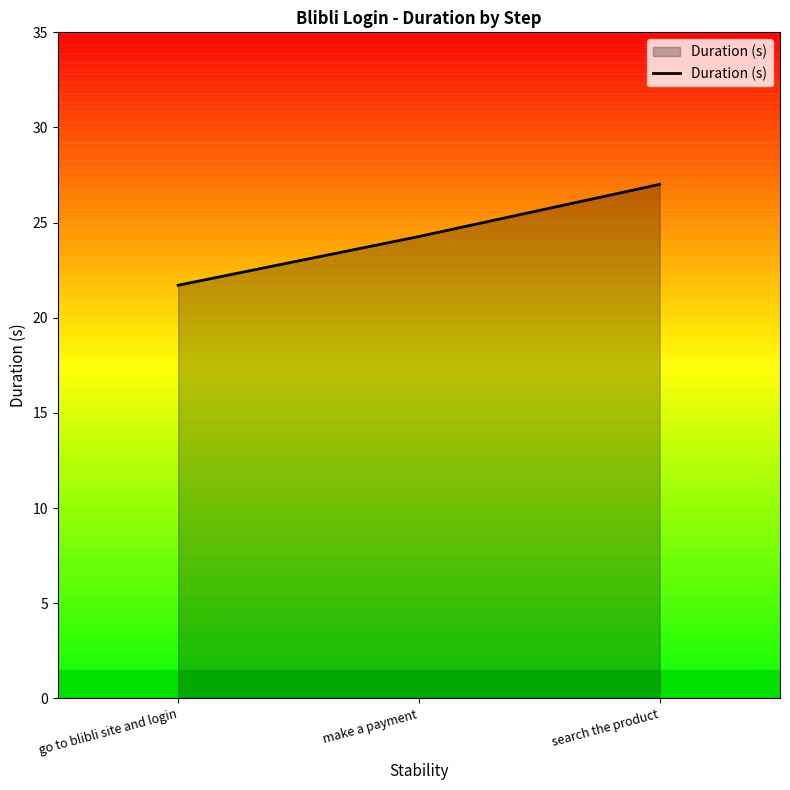

Approximately how many times larger is the value at search the product compared to make a payment?

1.1